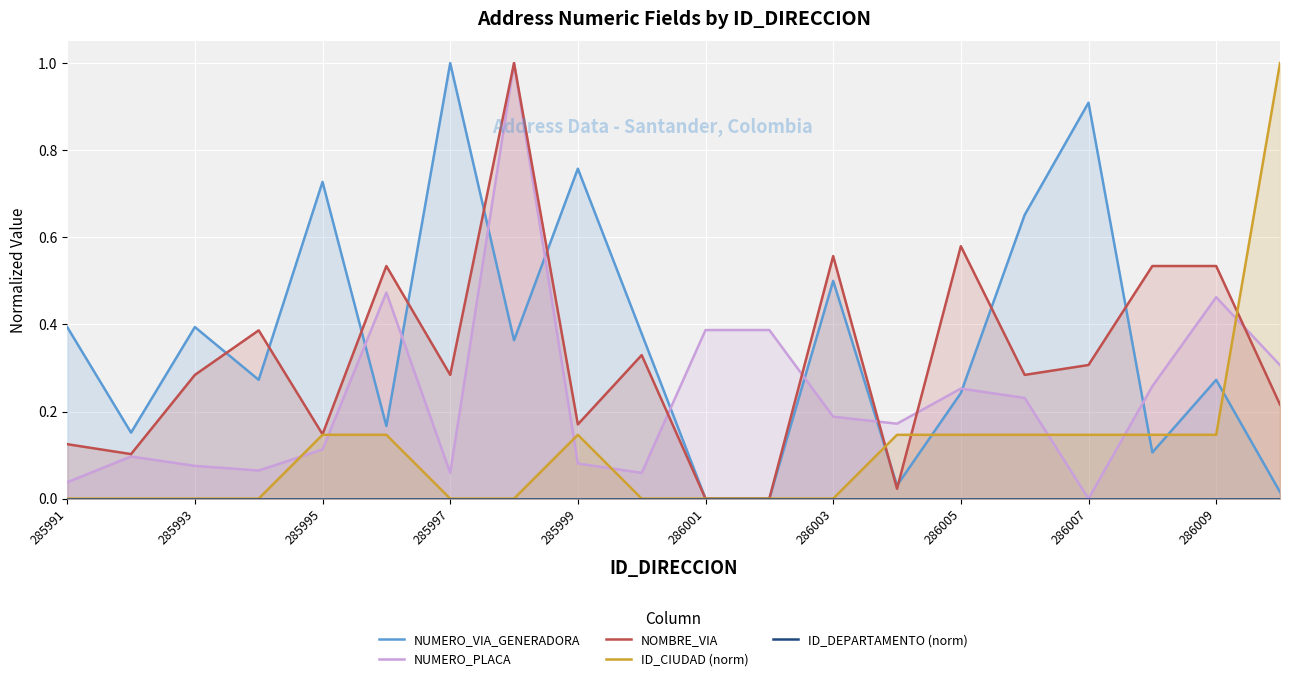

How many values in the ID_CIUDAD (norm) series exceed 0?

10